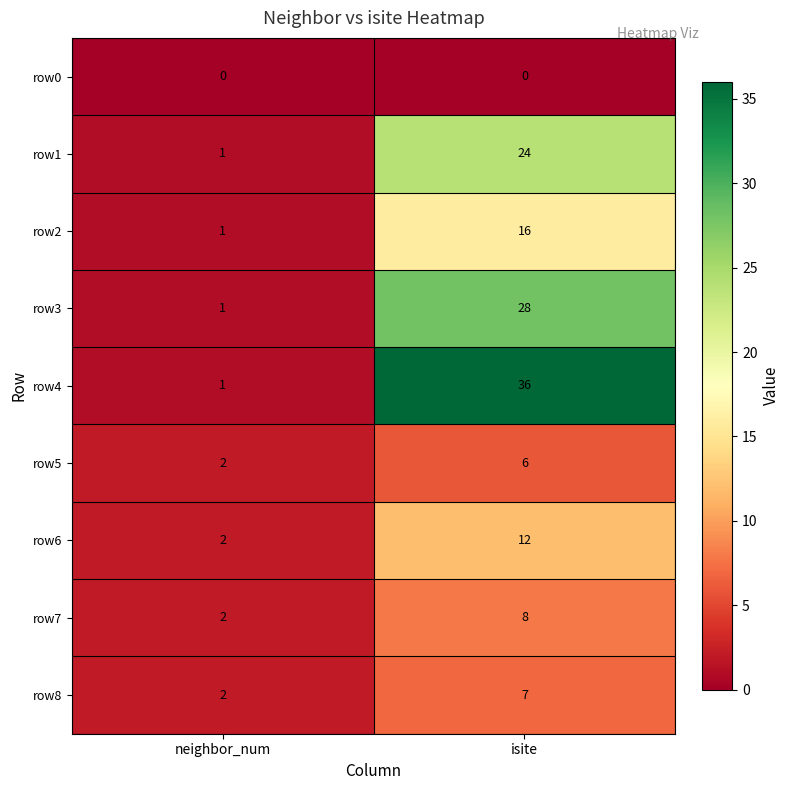

Count the number of data series in this chart.

9